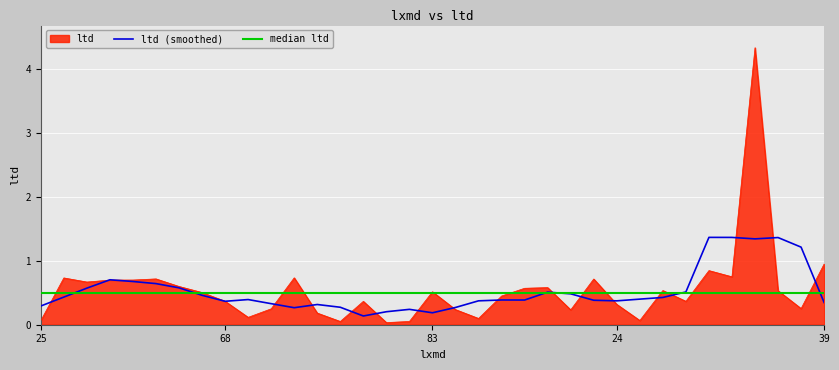

The ltd (smoothed) series shows 0.2 at 39. True or false?

False